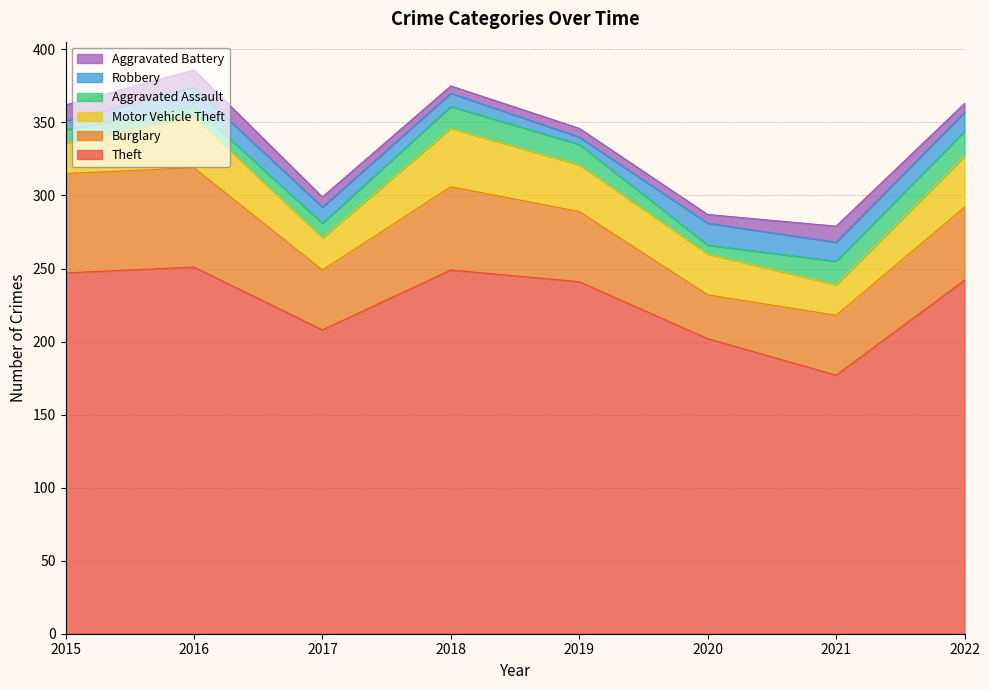

Which category has the lowest value in the Aggravated Battery series?

2018